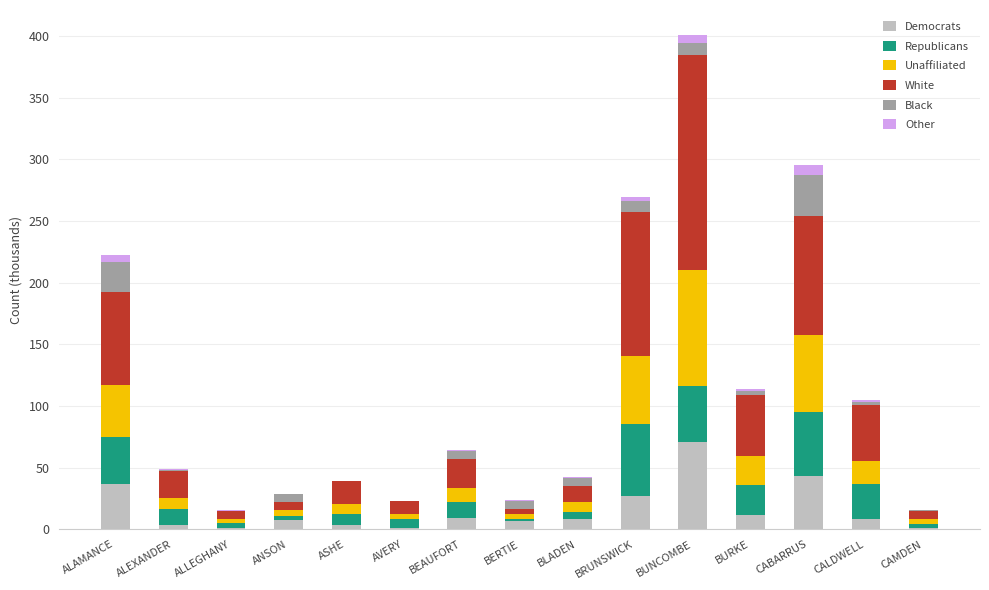

What is the highest value of the Democrats series?

71.3